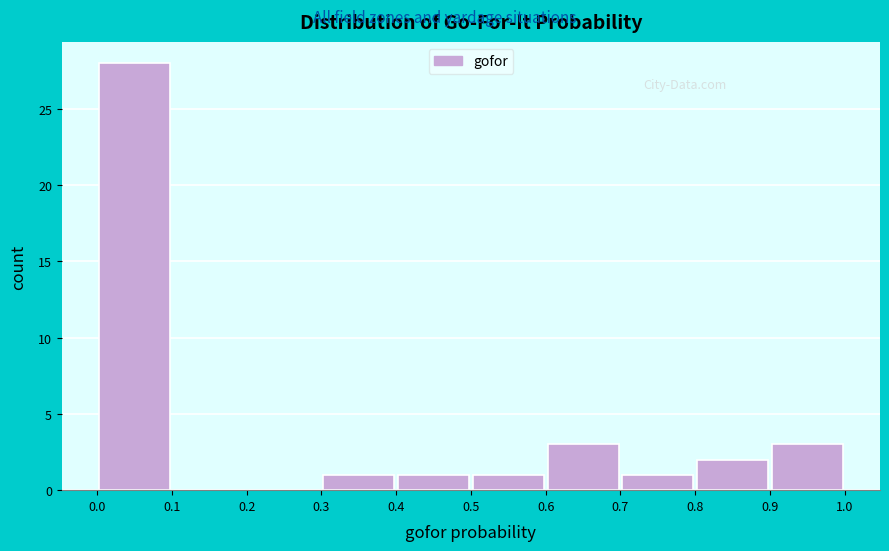

Over which range of the x-axis is the bar tallest?

0.0 to 0.1